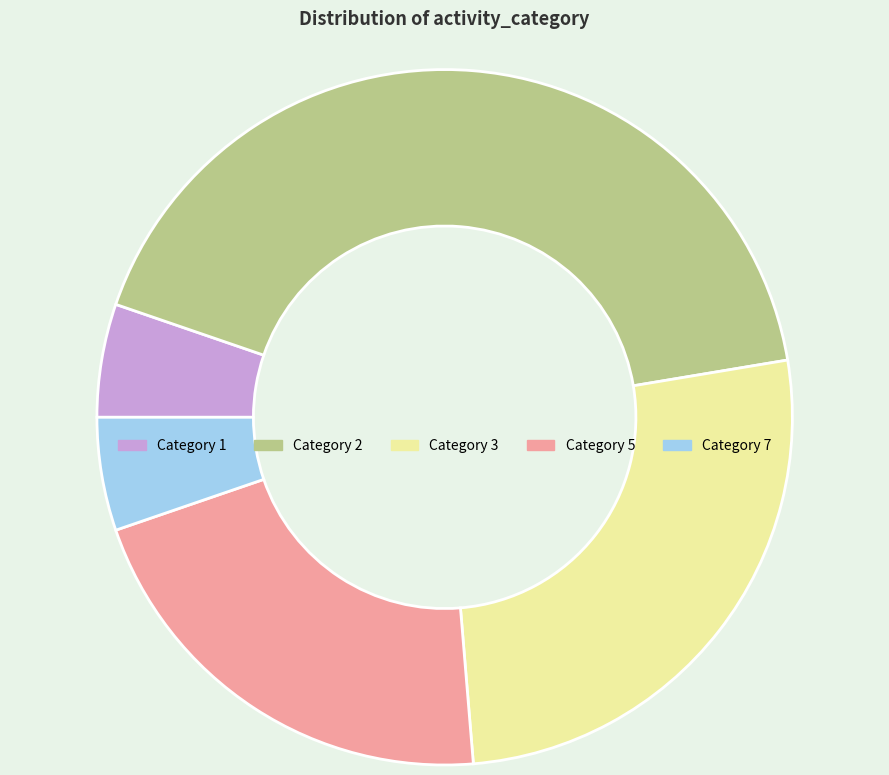

Which slice is the largest?

Category 2